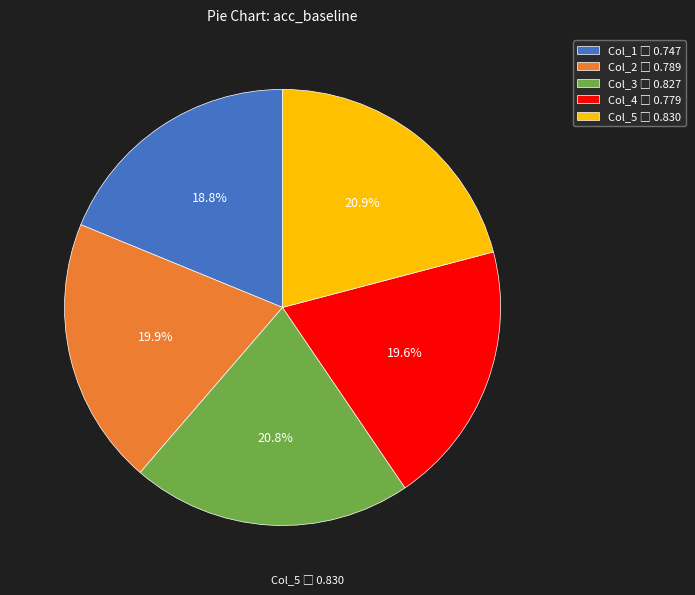

Is there a majority slice in this chart?

No